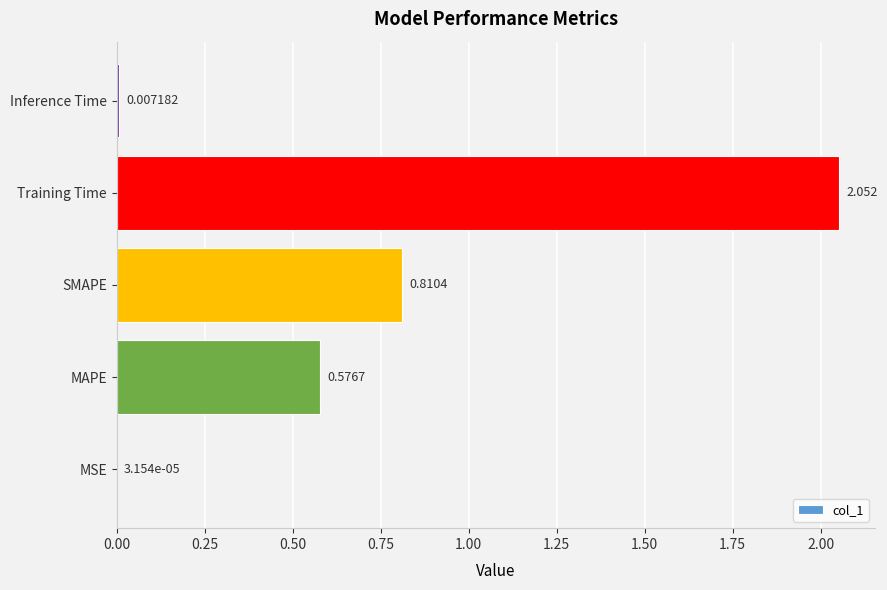

How many categories are shown in the chart?

5